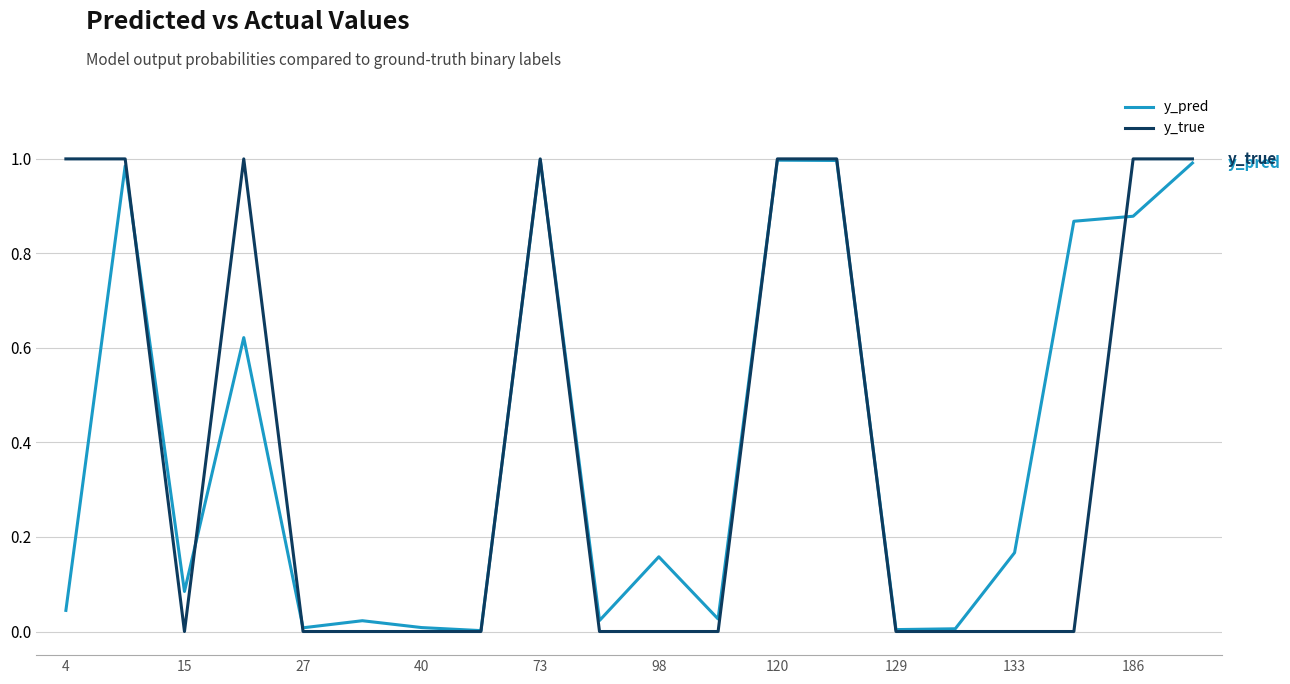

Which series has the widest spread of values?

y_true